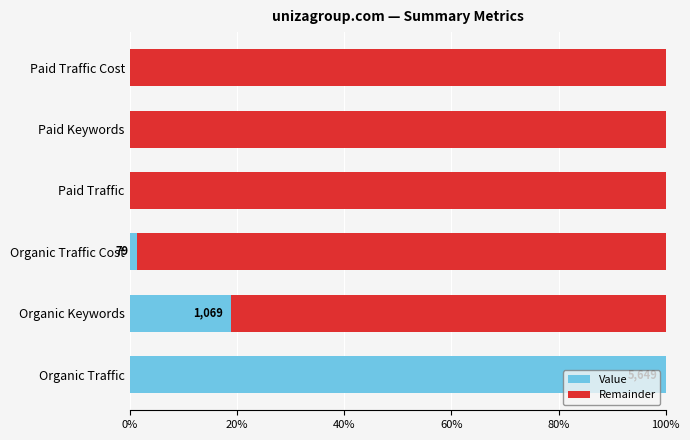

What is the sum of all Value values?

120.3